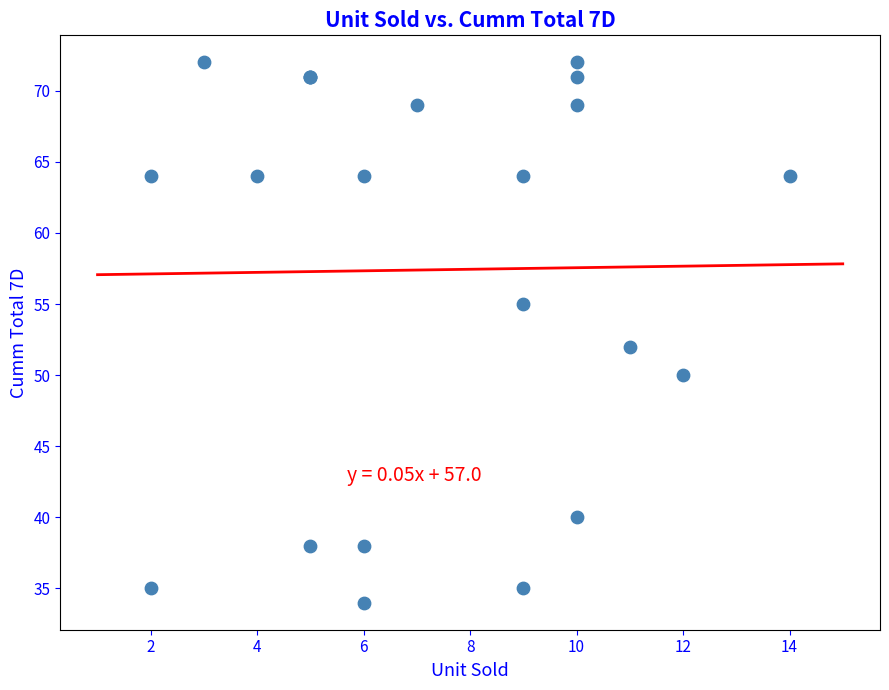

What Y value in the scatter plot is closest to 53?

52